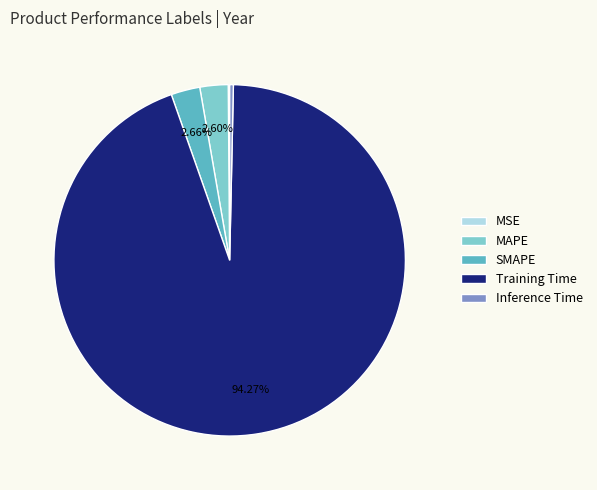

Which has a higher value, Inference Time or MAPE?

MAPE